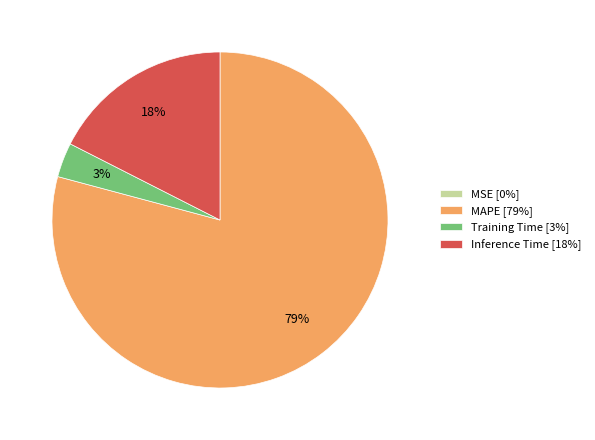

What is the largest slice in the pie chart?

MAPE [79%]